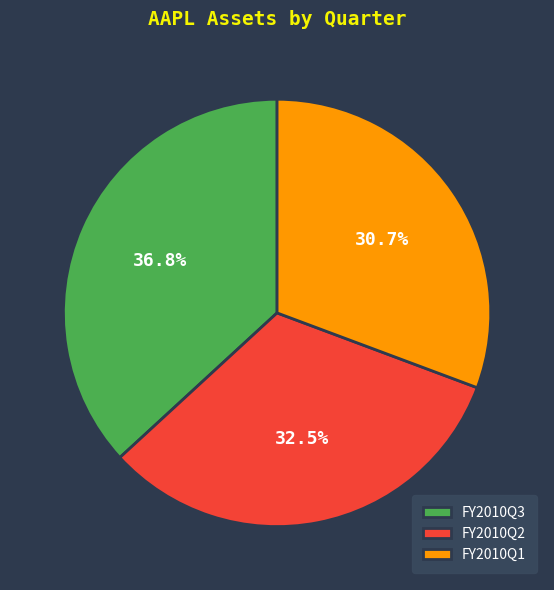

Is it true that FY2010Q2 is 19% of the pie?

False